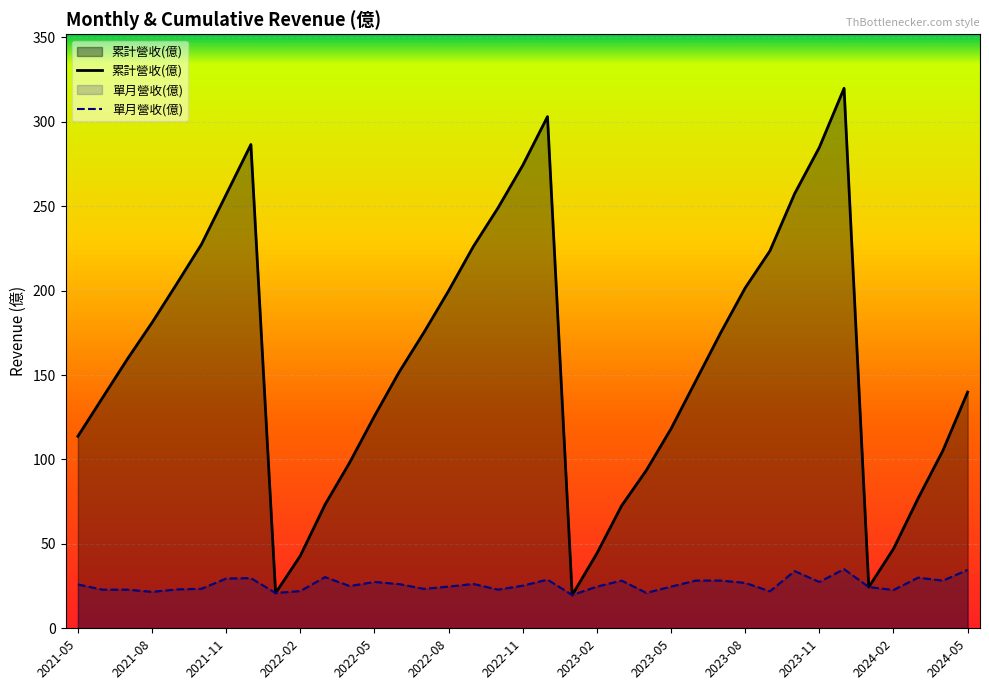

True or false: 單月營收(億) has more than 2 points higher than both neighbors.

True